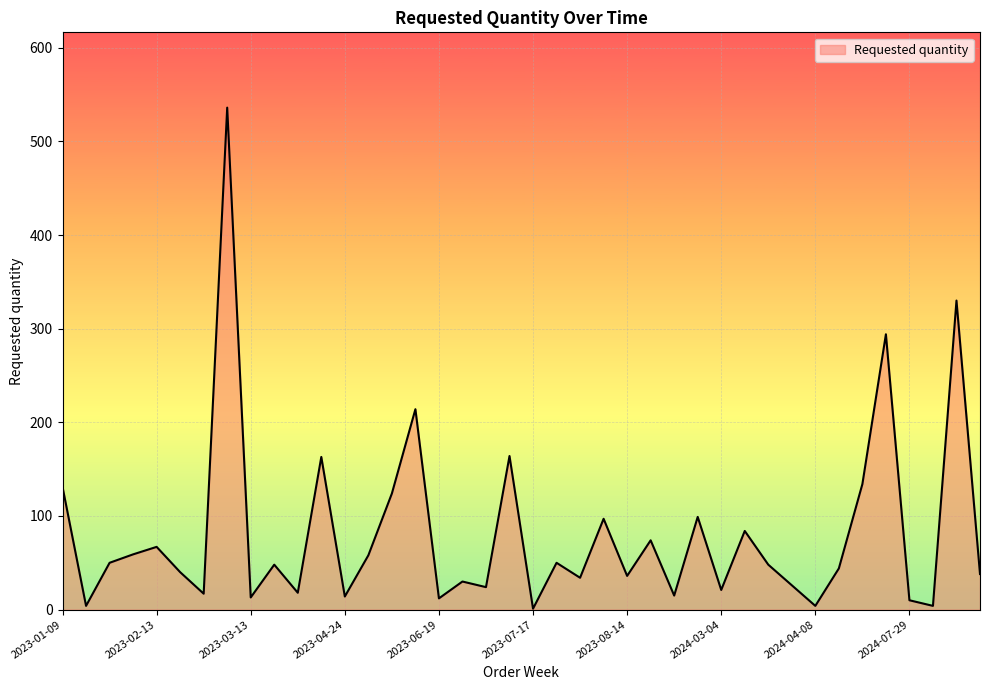

What is the difference between the maximum and minimum values?

535